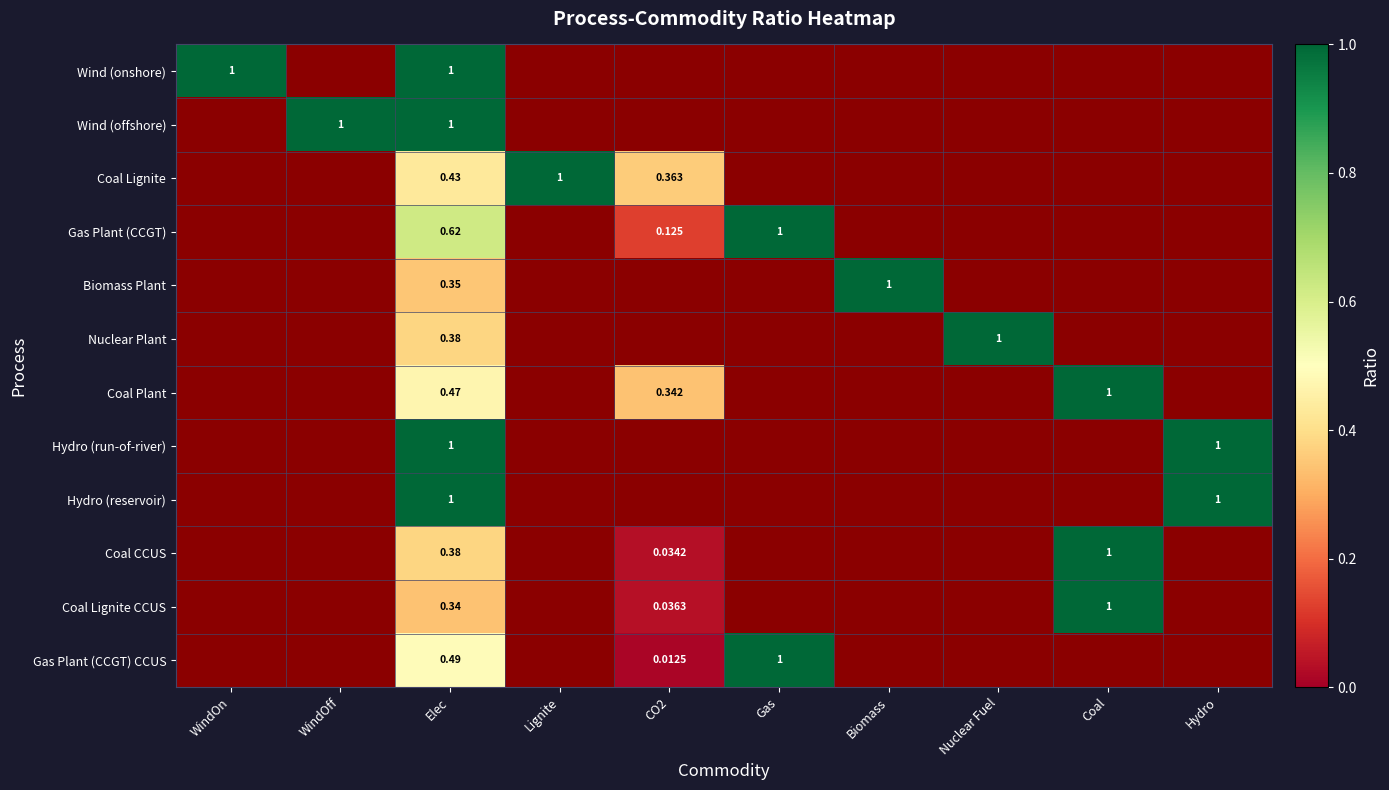

Rank the series by their maximum value, from lowest to highest.

Wind (onshore), Wind (offshore), Coal Lignite, Gas Plant (CCGT), Biomass Plant, Nuclear Plant, Coal Plant, Hydro (run-of-river), Hydro (reservoir), Coal CCUS, Coal Lignite CCUS, Gas Plant (CCGT) CCUS